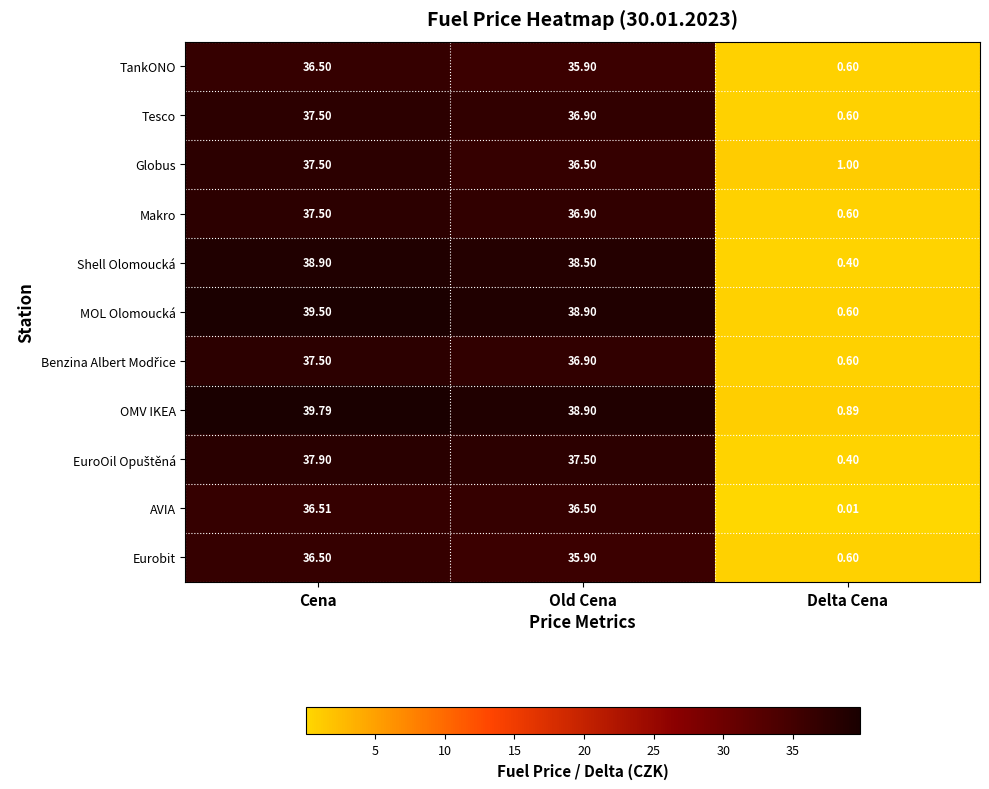

Count the number of data series in this chart.

11